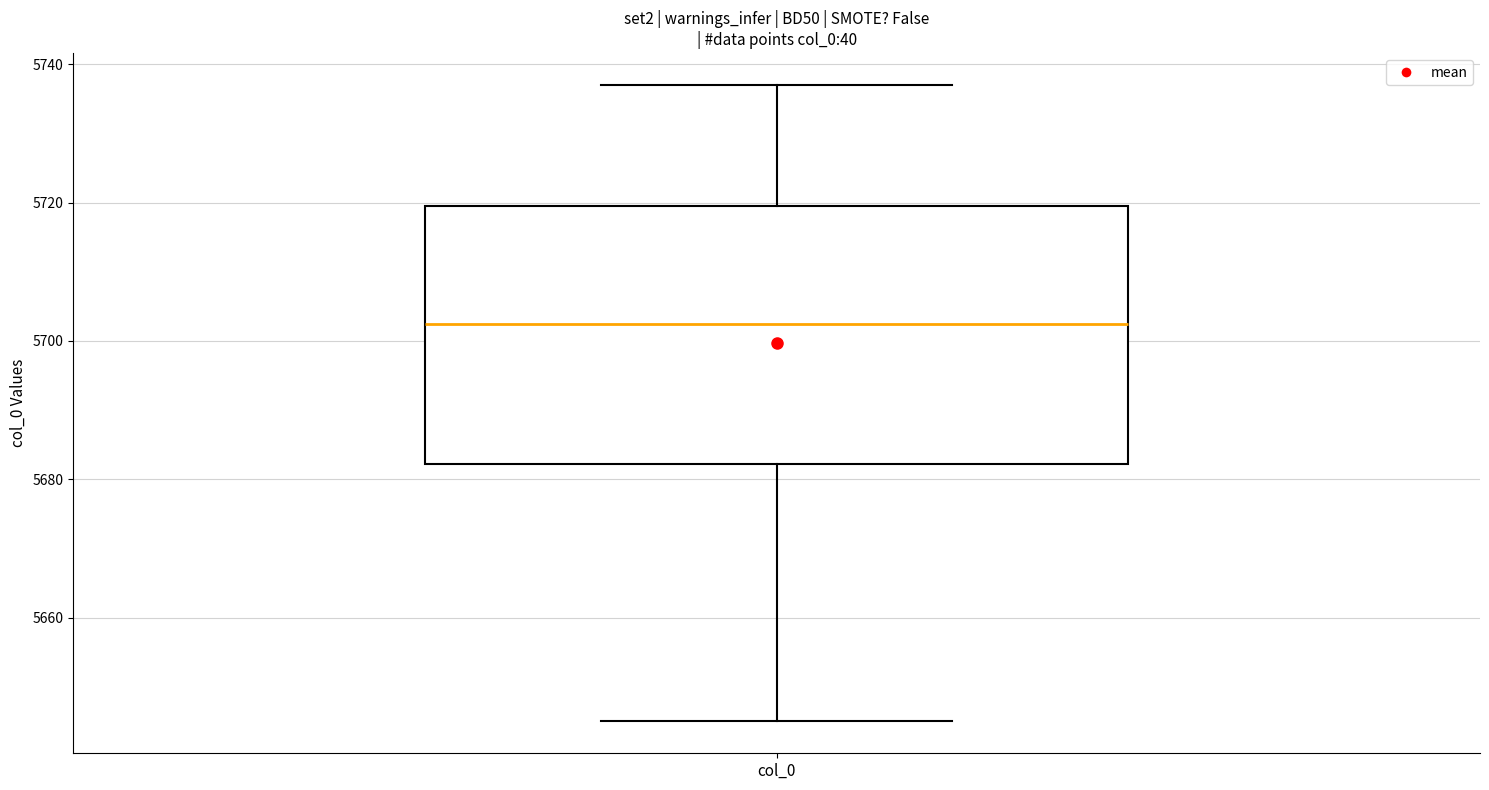

Transcribe this box plot: give where the median line is, the range the box spans, and where the two whiskers end, as read against the y-axis. The values are not printed on the chart, so give them approximately, as read against the axis.

median 5702, box 5682 to 5720, whiskers 5646 to 5738